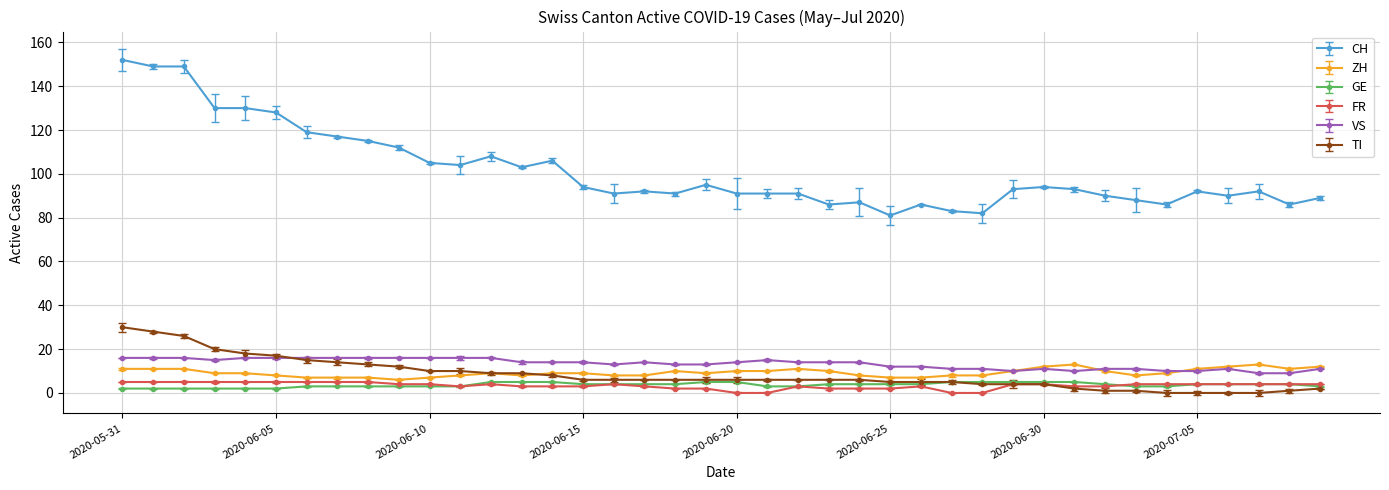

Reading right to left, what are all the values shown in this chart?

CH: 2020-07-09=89	2020-07-08=86	2020-07-07=92	2020-07-06=90	2020-07-05=92	2020-07-04=86	2020-07-03=88	2020-07-02=90	2020-07-01=93	2020-06-30=94	2020-06-29=93	2020-06-28=82	2020-06-27=83	2020-06-26=86	2020-06-25=81	2020-06-24=87	2020-06-23=86	2020-06-22=91	2020-06-21=91	2020-06-20=91	2020-06-19=95	2020-06-18=91	2020-06-17=92	2020-06-16=91	2020-06-15=94	2020-06-14=106	2020-06-13=103	2020-06-12=108	2020-06-11=104	2020-06-10=105	2020-06-09=112	2020-06-08=115	2020-06-07=117	2020-06-06=119	2020-06-05=128	2020-06-04=130	2020-06-03=130	2020-06-02=149	2020-06-01=149	2020-05-31=152
ZH: 2020-07-09=12	2020-07-08=11	2020-07-07=13	2020-07-06=12	2020-07-05=11	2020-07-04=9	2020-07-03=8	2020-07-02=10	2020-07-01=13	2020-06-30=12	2020-06-29=10	2020-06-28=8	2020-06-27=8	2020-06-26=7	2020-06-25=7	2020-06-24=8	2020-06-23=10	2020-06-22=11	2020-06-21=10	2020-06-20=10	2020-06-19=9	2020-06-18=10	2020-06-17=8	2020-06-16=8	2020-06-15=9	2020-06-14=9	2020-06-13=8	2020-06-12=9	2020-06-11=8	2020-06-10=7	2020-06-09=6	2020-06-08=7	2020-06-07=7	2020-06-06=7	2020-06-05=8	2020-06-04=9	2020-06-03=9	2020-06-02=11	2020-06-01=11	2020-05-31=11
GE: 2020-07-09=3	2020-07-08=4	2020-07-07=4	2020-07-06=4	2020-07-05=4	2020-07-04=3	2020-07-03=3	2020-07-02=4	2020-07-01=5	2020-06-30=5	2020-06-29=5	2020-06-28=5	2020-06-27=5	2020-06-26=4	2020-06-25=4	2020-06-24=4	2020-06-23=4	2020-06-22=3	2020-06-21=3	2020-06-20=5	2020-06-19=5	2020-06-18=4	2020-06-17=4	2020-06-16=4	2020-06-15=4	2020-06-14=5	2020-06-13=5	2020-06-12=5	2020-06-11=3	2020-06-10=3	2020-06-09=3	2020-06-08=3	2020-06-07=3	2020-06-06=3	2020-06-05=2	2020-06-04=2	2020-06-03=2	2020-06-02=2	2020-06-01=2	2020-05-31=2
FR: 2020-07-09=4	2020-07-08=4	2020-07-07=4	2020-07-06=4	2020-07-05=4	2020-07-04=4	2020-07-03=4	2020-07-02=3	2020-07-01=3	2020-06-30=4	2020-06-29=4	2020-06-28=0	2020-06-27=0	2020-06-26=3	2020-06-25=2	2020-06-24=2	2020-06-23=2	2020-06-22=3	2020-06-21=0	2020-06-20=0	2020-06-19=2	2020-06-18=2	2020-06-17=3	2020-06-16=4	2020-06-15=3	2020-06-14=3	2020-06-13=3	2020-06-12=4	2020-06-11=3	2020-06-10=4	2020-06-09=4	2020-06-08=5	2020-06-07=5	2020-06-06=5	2020-06-05=5	2020-06-04=5	2020-06-03=5	2020-06-02=5	2020-06-01=5	2020-05-31=5
VS: 2020-07-09=11	2020-07-08=9	2020-07-07=9	2020-07-06=11	2020-07-05=10	2020-07-04=10	2020-07-03=11	2020-07-02=11	2020-07-01=10	2020-06-30=11	2020-06-29=10	2020-06-28=11	2020-06-27=11	2020-06-26=12	2020-06-25=12	2020-06-24=14	2020-06-23=14	2020-06-22=14	2020-06-21=15	2020-06-20=14	2020-06-19=13	2020-06-18=13	2020-06-17=14	2020-06-16=13	2020-06-15=14	2020-06-14=14	2020-06-13=14	2020-06-12=16	2020-06-11=16	2020-06-10=16	2020-06-09=16	2020-06-08=16	2020-06-07=16	2020-06-06=16	2020-06-05=16	2020-06-04=16	2020-06-03=15	2020-06-02=16	2020-06-01=16	2020-05-31=16
TI: 2020-07-09=2	2020-07-08=1	2020-07-07=0	2020-07-06=0	2020-07-05=0	2020-07-04=0	2020-07-03=1	2020-07-02=1	2020-07-01=2	2020-06-30=4	2020-06-29=4	2020-06-28=4	2020-06-27=5	2020-06-26=5	2020-06-25=5	2020-06-24=6	2020-06-23=6	2020-06-22=6	2020-06-21=6	2020-06-20=6	2020-06-19=6	2020-06-18=6	2020-06-17=6	2020-06-16=6	2020-06-15=6	2020-06-14=8	2020-06-13=9	2020-06-12=9	2020-06-11=10	2020-06-10=10	2020-06-09=12	2020-06-08=13	2020-06-07=14	2020-06-06=15	2020-06-05=17	2020-06-04=18	2020-06-03=20	2020-06-02=26	2020-06-01=28	2020-05-31=30